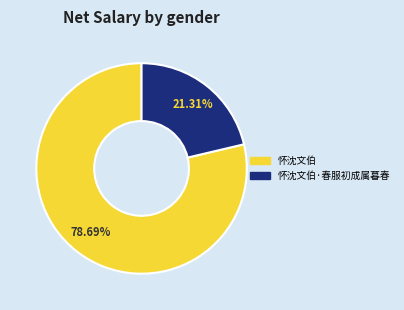

Count the number of slices in the pie.

2